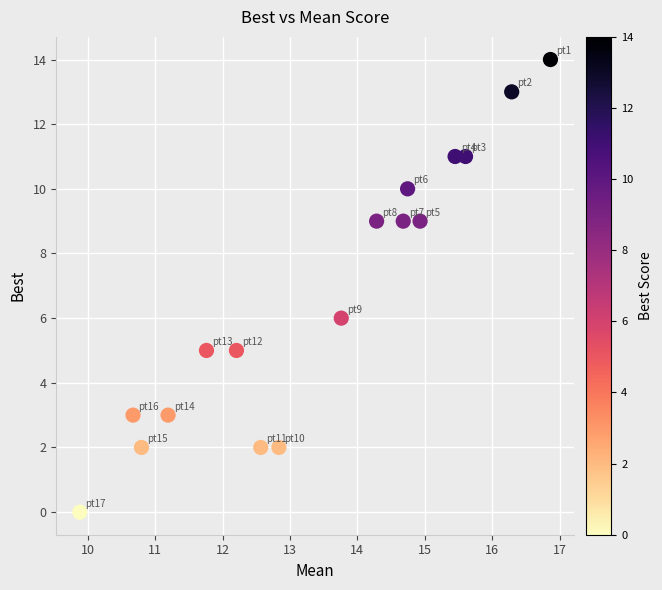

What Y value in the scatter plot is closest to 7?

6